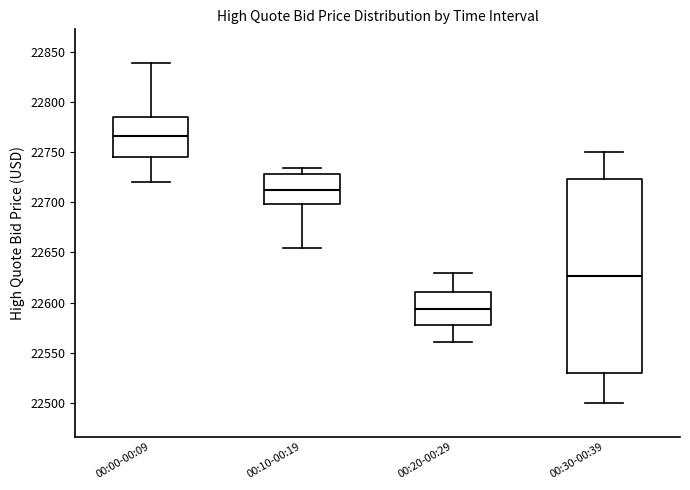

Which box's median line is the lowest?

00:20-00:29